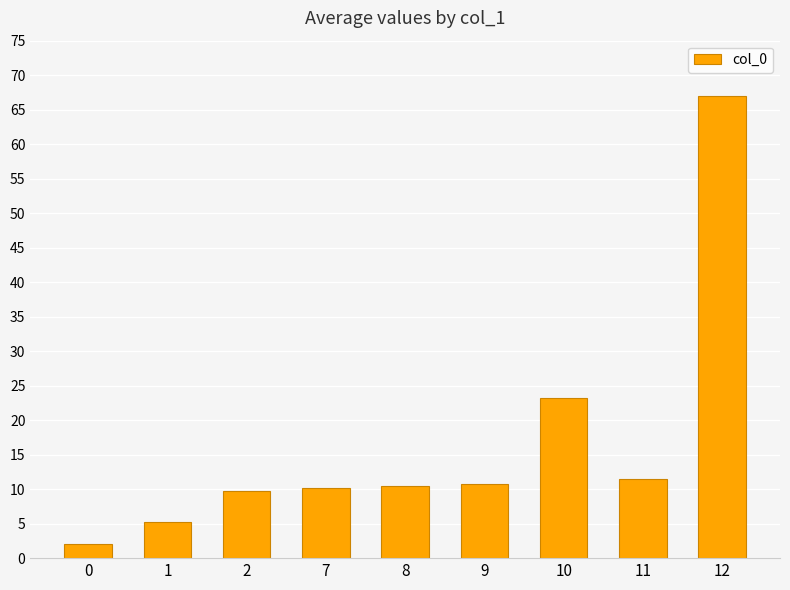

What is the minimum value shown in the chart?

2.0